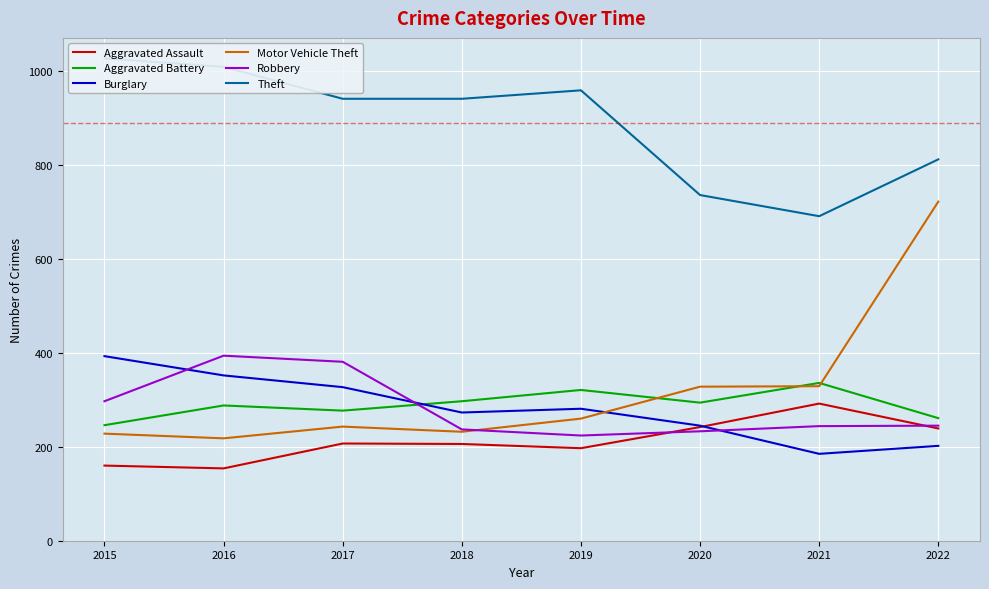

Rank the series at 2019 from lowest to highest value.

Aggravated Assault, Robbery, Motor Vehicle Theft, Burglary, Aggravated Battery, Theft